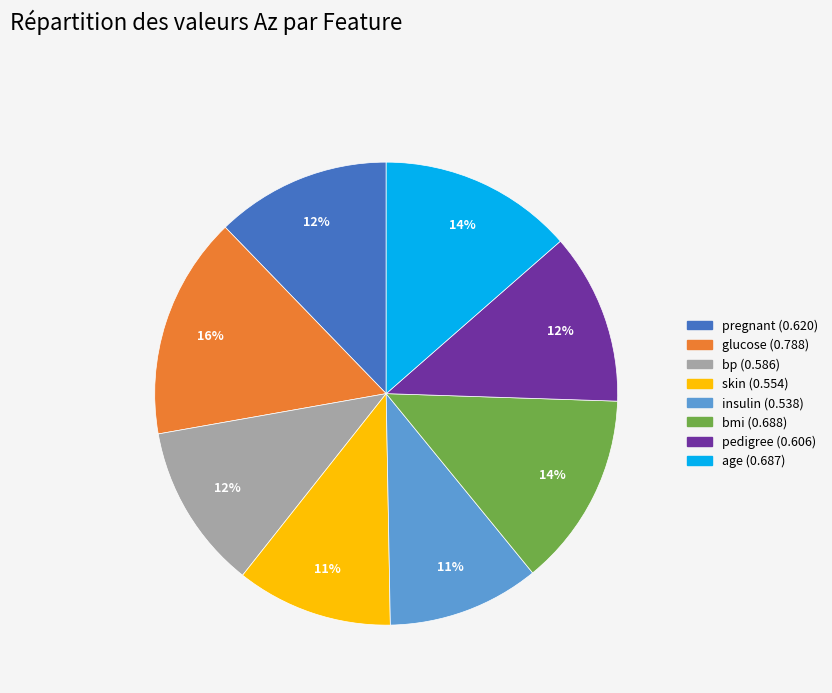

Count the number of slices in the pie.

8